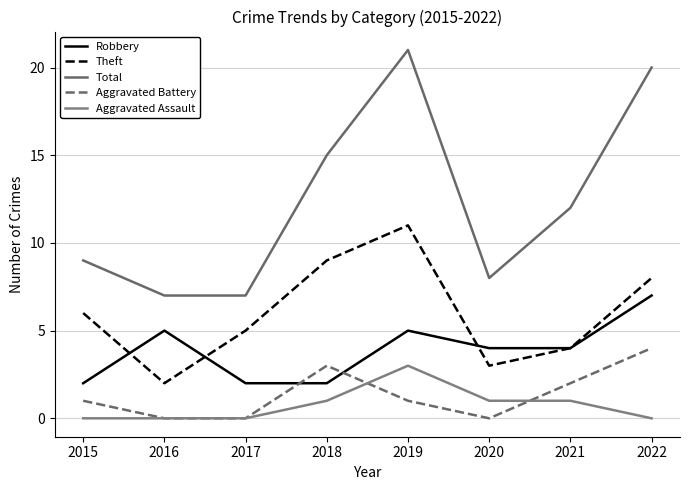

How many interior local valleys does the Aggravated Battery series have?

1